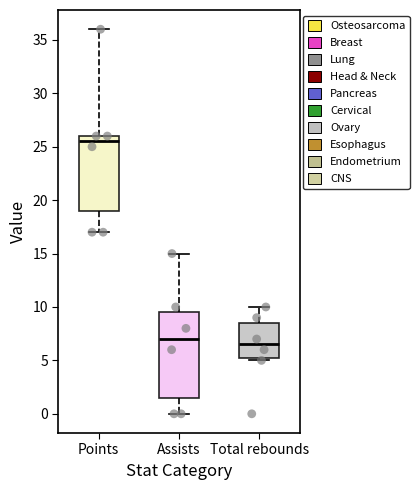

Which box is the tallest, from its lower edge to its upper edge?

Assists